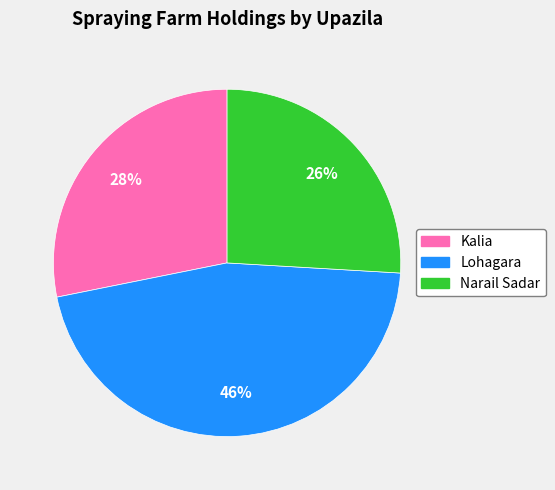

To the nearest percent, what percentage of the pie is Lohagara?

46%